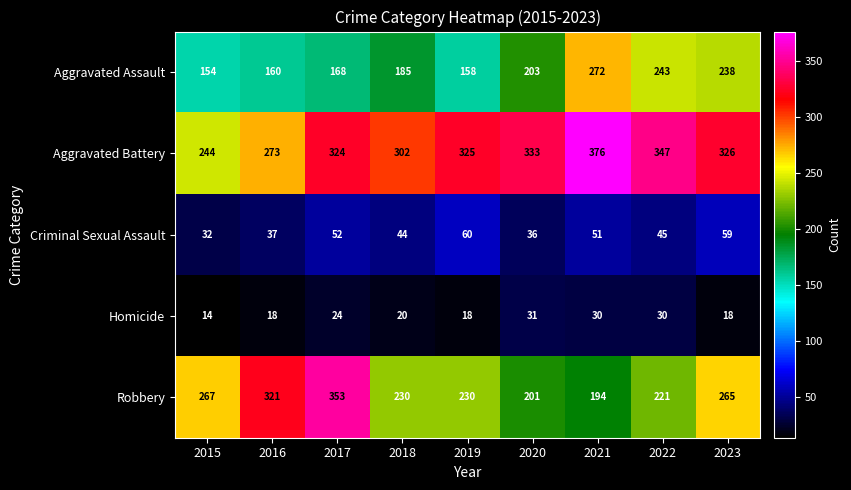

What is the total value across all series at 2018?

781